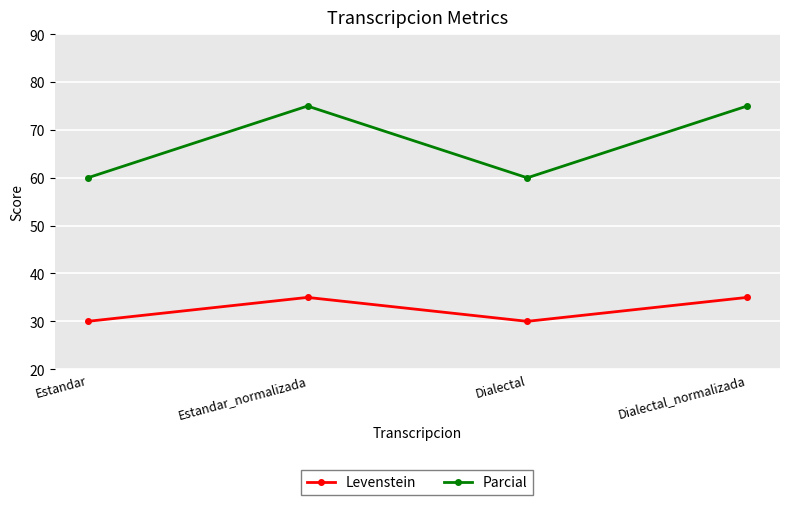

Reading right to left, what are all the values shown in this chart?

Levenstein: Dialectal_normalizada=35	Dialectal=30	Estandar_normalizada=35	Estandar=30
Parcial: Dialectal_normalizada=75	Dialectal=60	Estandar_normalizada=75	Estandar=60